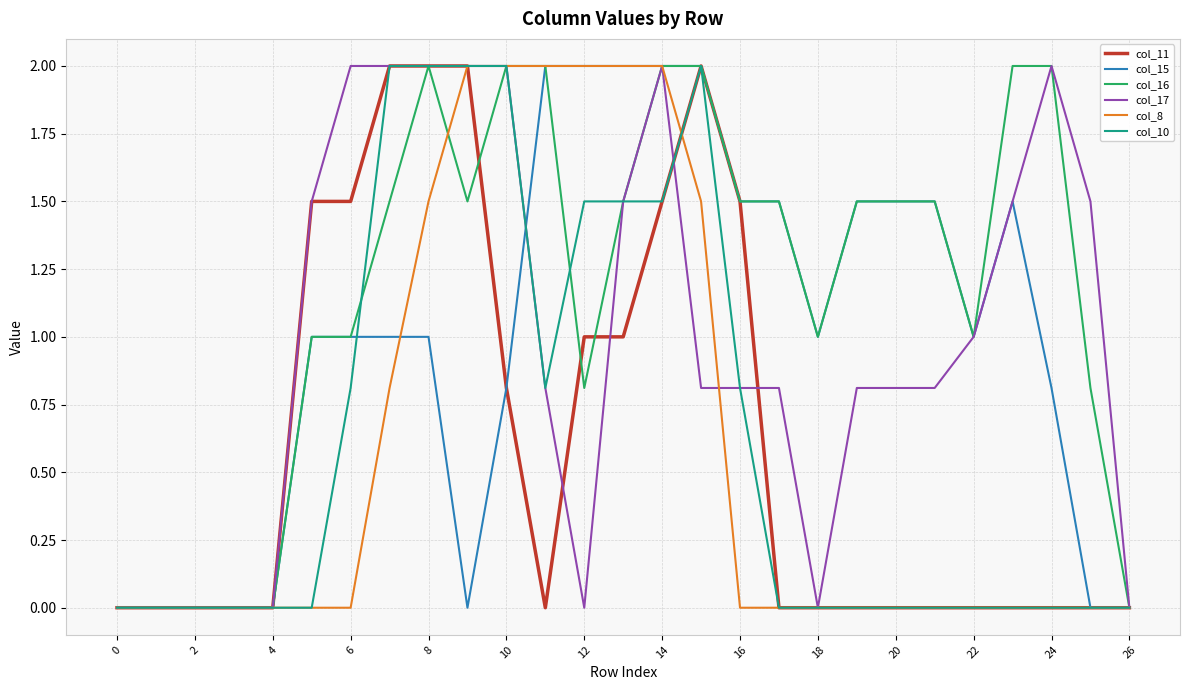

Which series has the largest total across all categories?

col_16